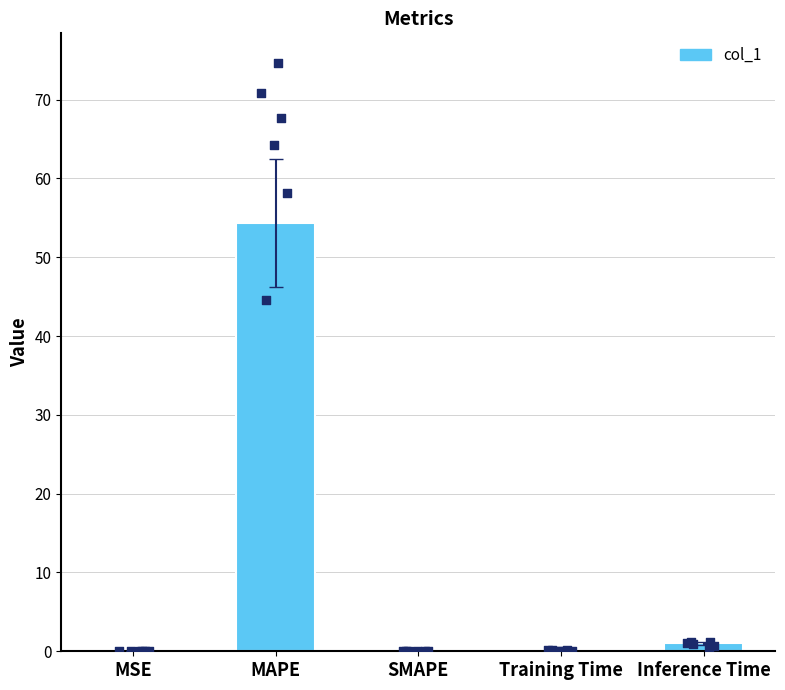

What is the change in value from Training Time to Inference Time?

+0.9